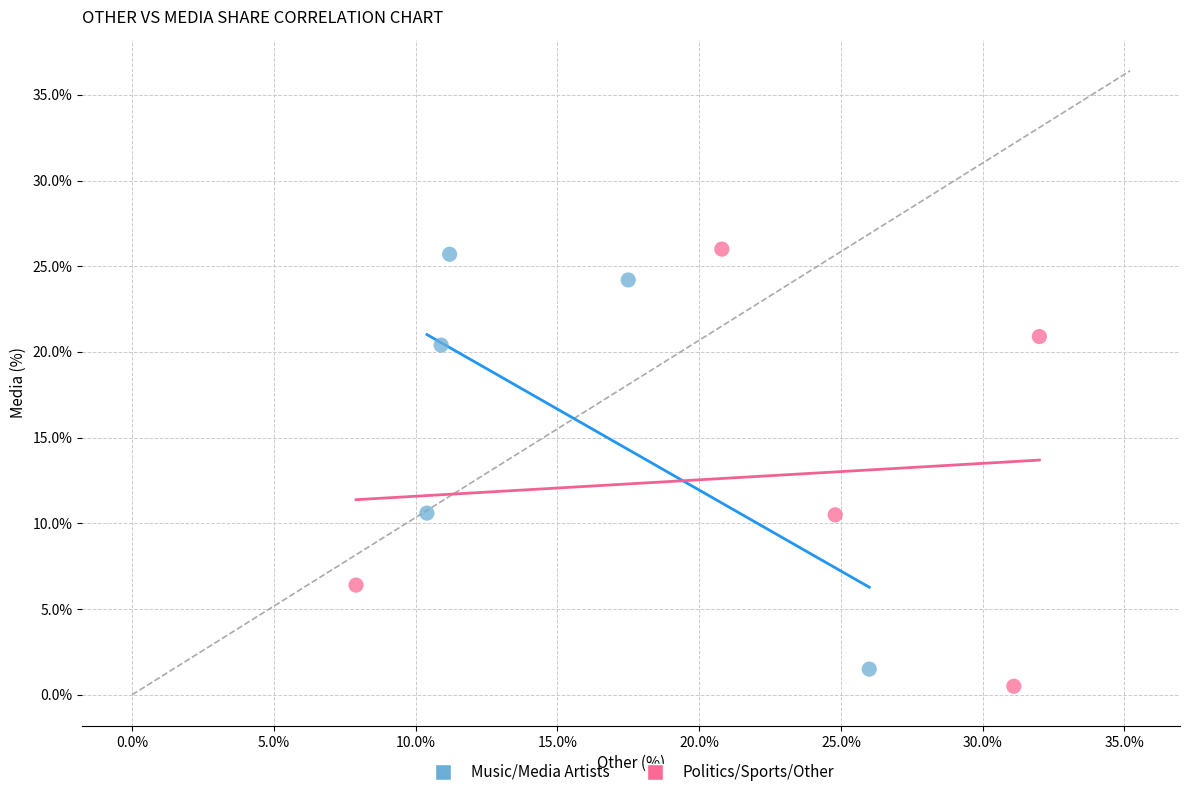

What are all the series names shown in the legend?

Music/Media Artists, Politics/Sports/Other